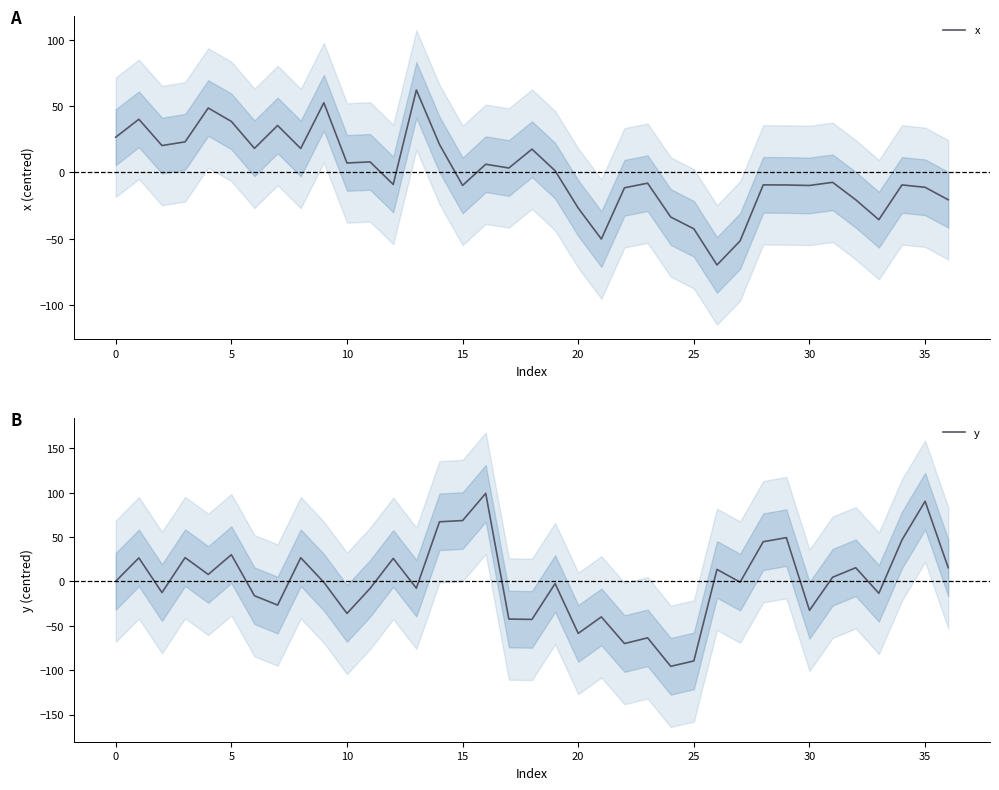

At which category is the sum across all series the highest?

16